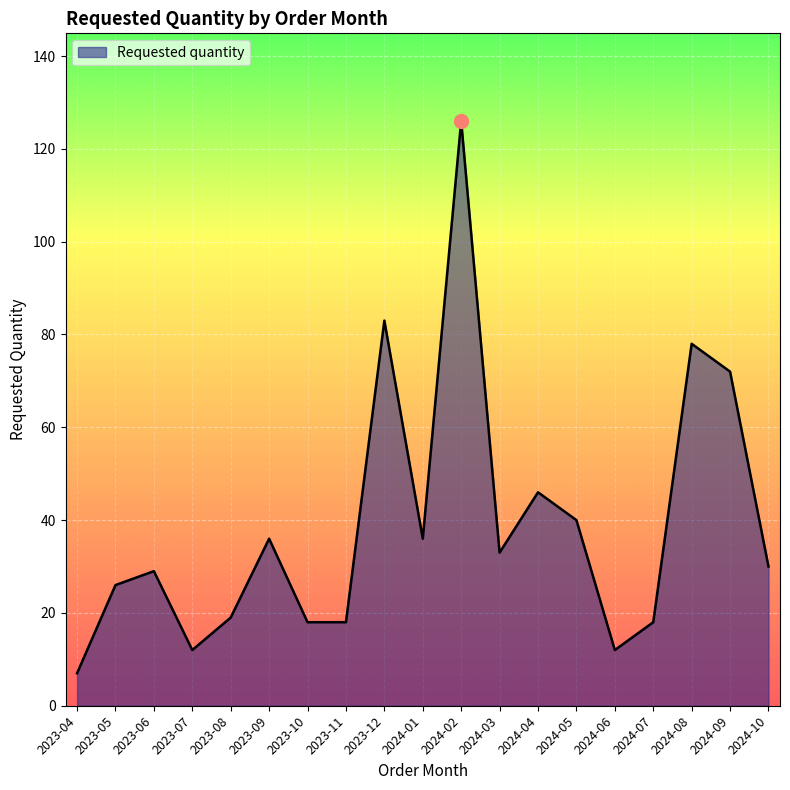

What is the greatest value displayed?

126